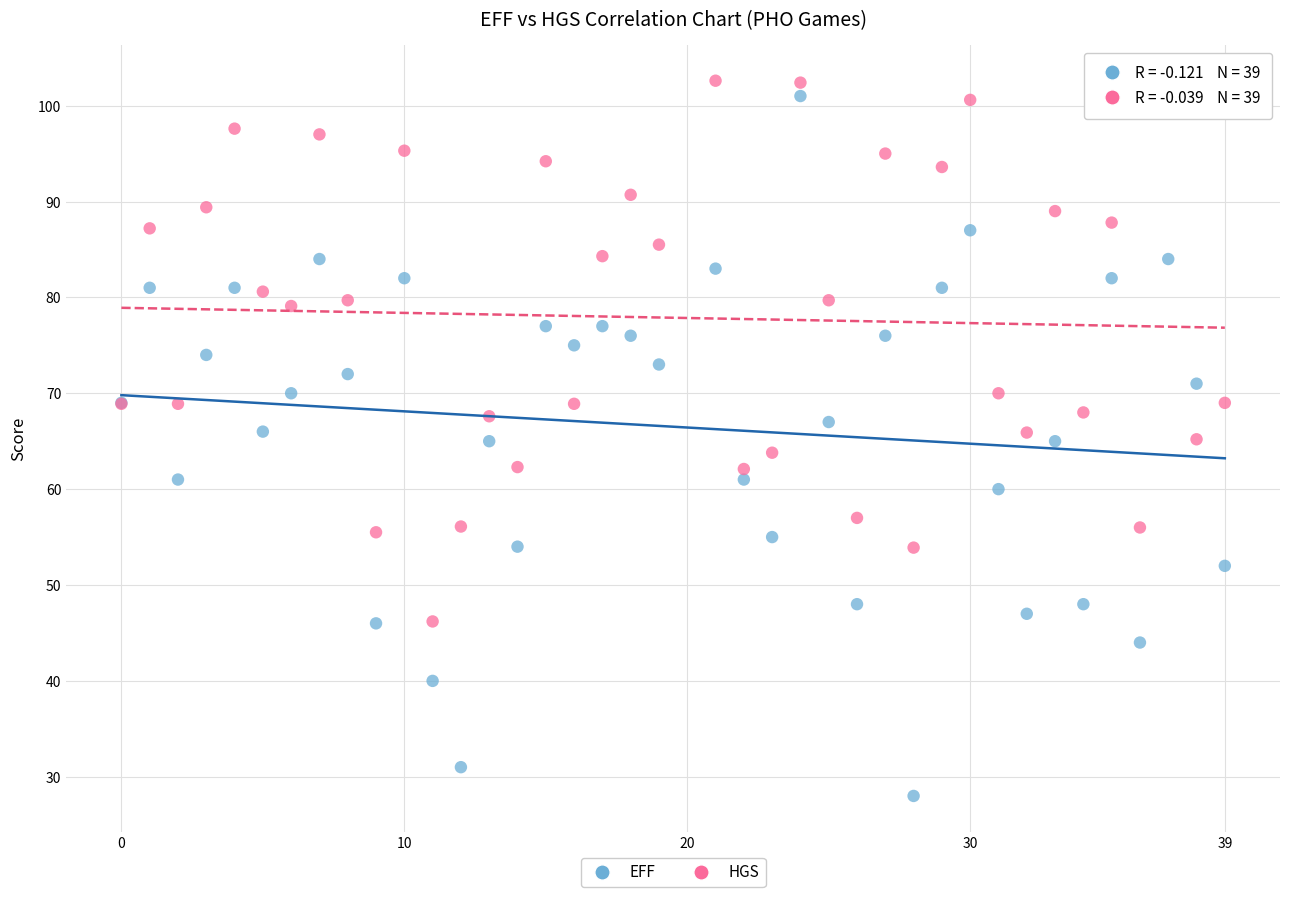

Which series contains the lowest Y value?

EFF